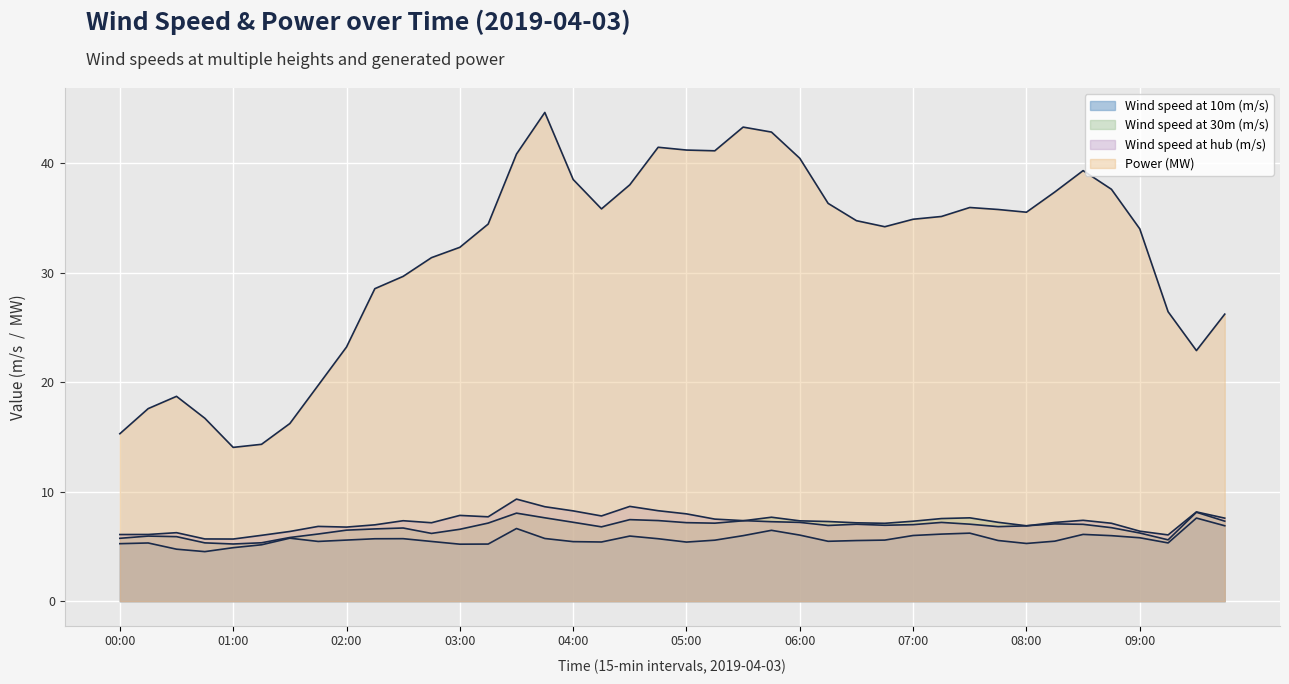

What is the difference between the highest and lowest values at 05:00?

35.8